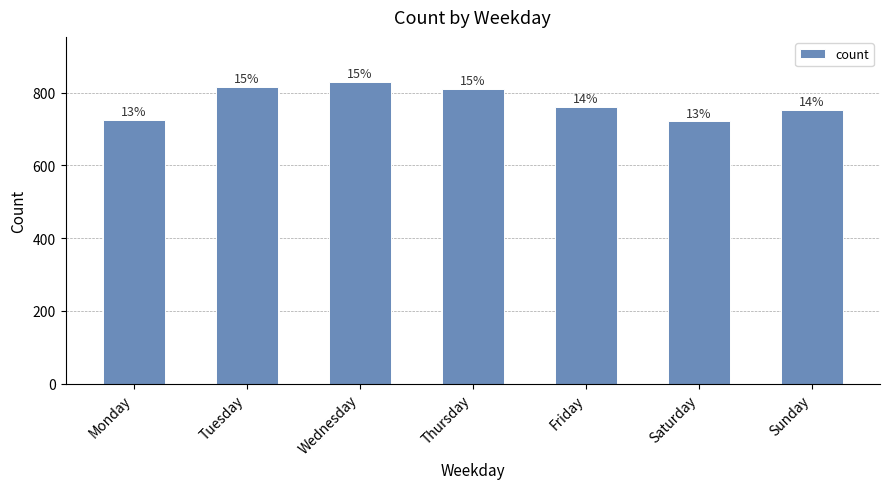

How many data points are above 761?

3